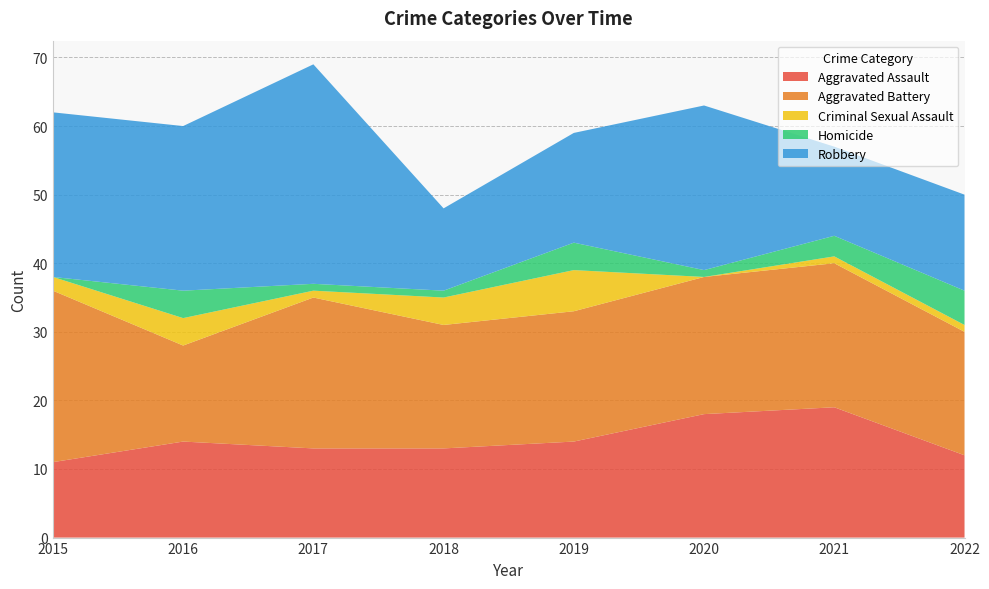

Reading left to right, what are all the values shown in this chart?

Aggravated Assault: 11	14	13	13	14	18	19	12
Aggravated Battery: 25	14	22	18	19	20	21	18
Criminal Sexual Assault: 2	4	1	4	6	0	1	1
Homicide: 0	4	1	1	4	1	3	5
Robbery: 24	24	32	12	16	24	13	14